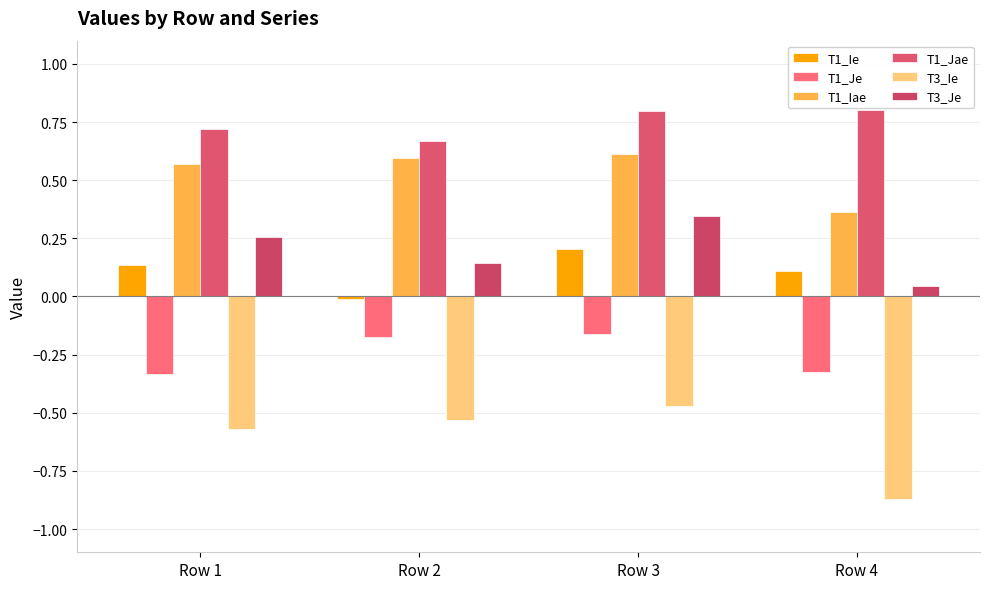

What is the difference between the maximum and minimum values in the T1_Jae series?

0.1